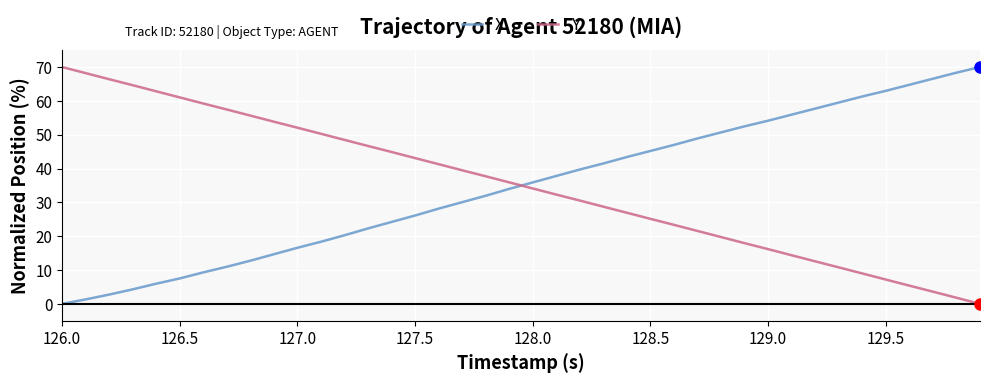

What is the difference between the maximum and minimum values in the Y series?

70.0